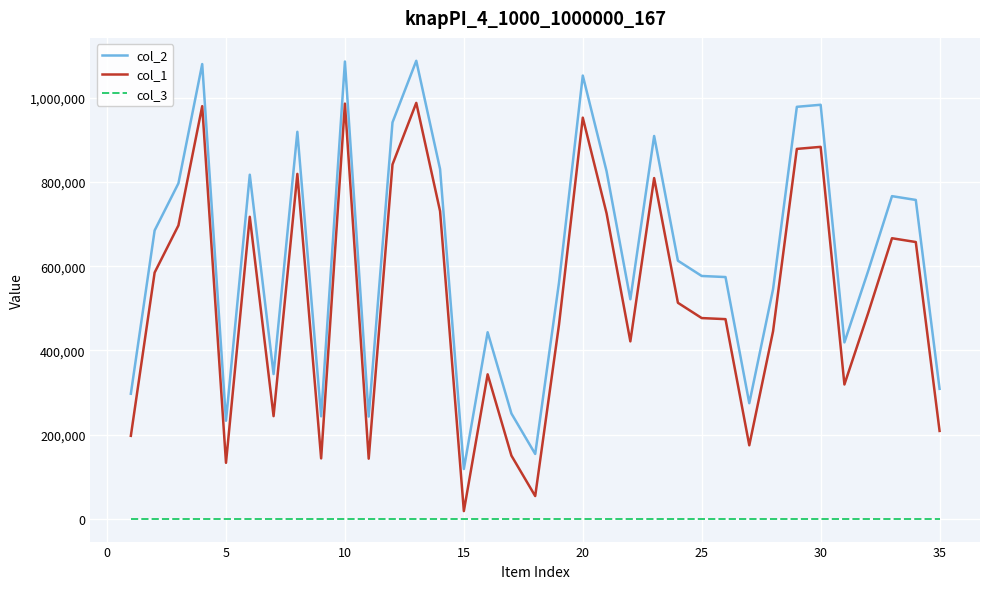

What is the greatest value displayed?

1087925